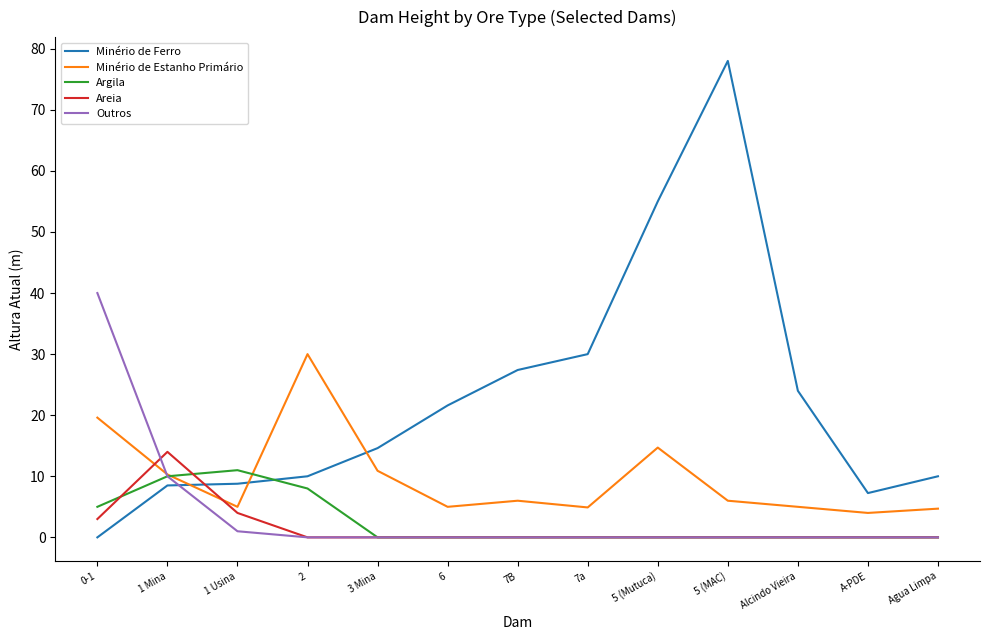

What are all the series names shown in the legend?

Minério de Ferro, Minério de Estanho Primário, Argila, Areia, Outros